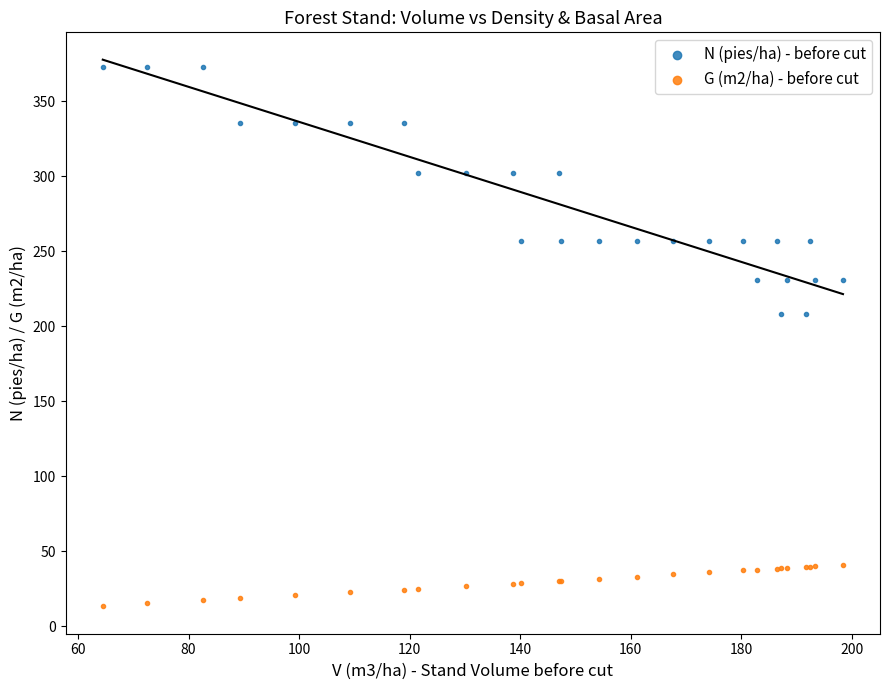

Which series reaches the minimum Y coordinate?

G (m2/ha) - before cut